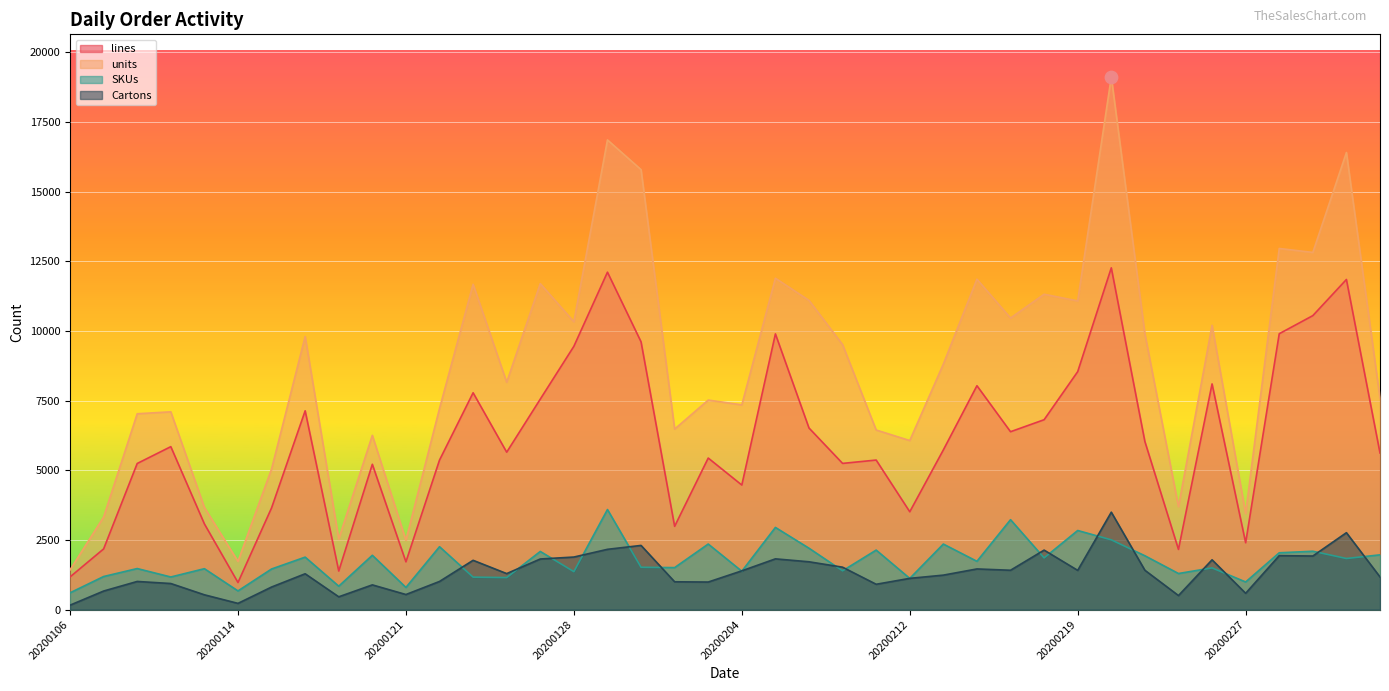

What is the total value across all series at 20200224?

7661